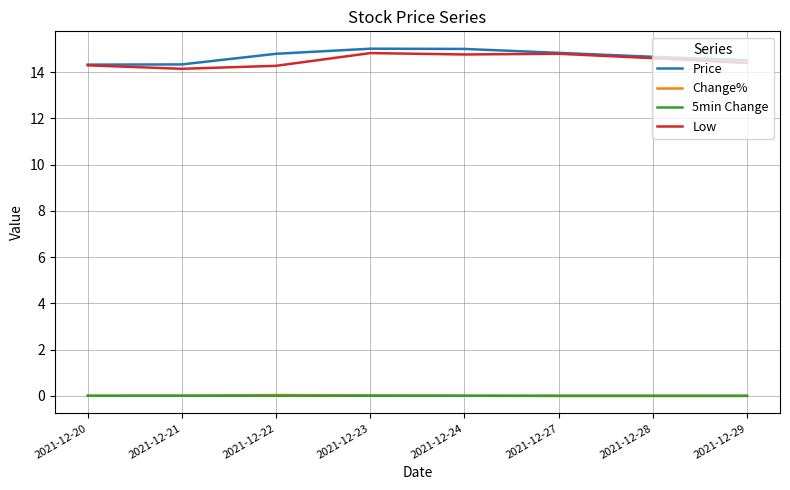

Is it true that Price equals 14.8 at 2021-12-22?

True